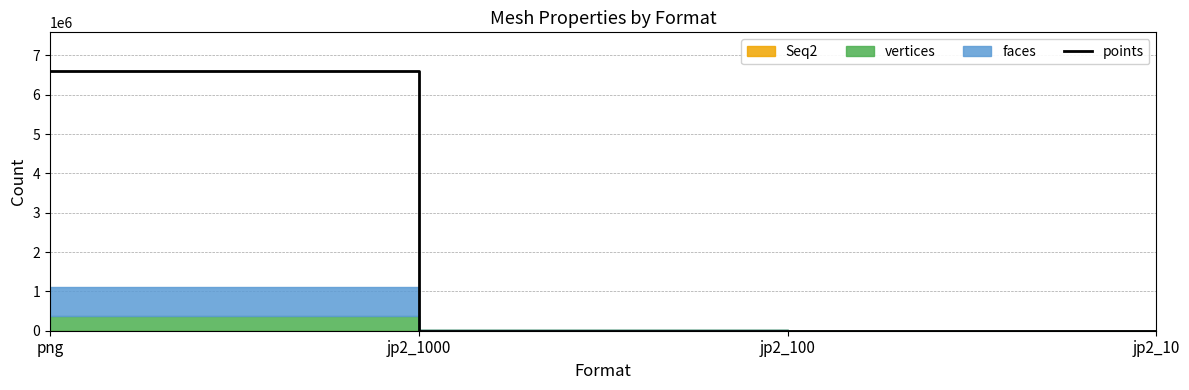

Reading right to left, what are all the values shown in this chart?

25	2383	2172	6595587